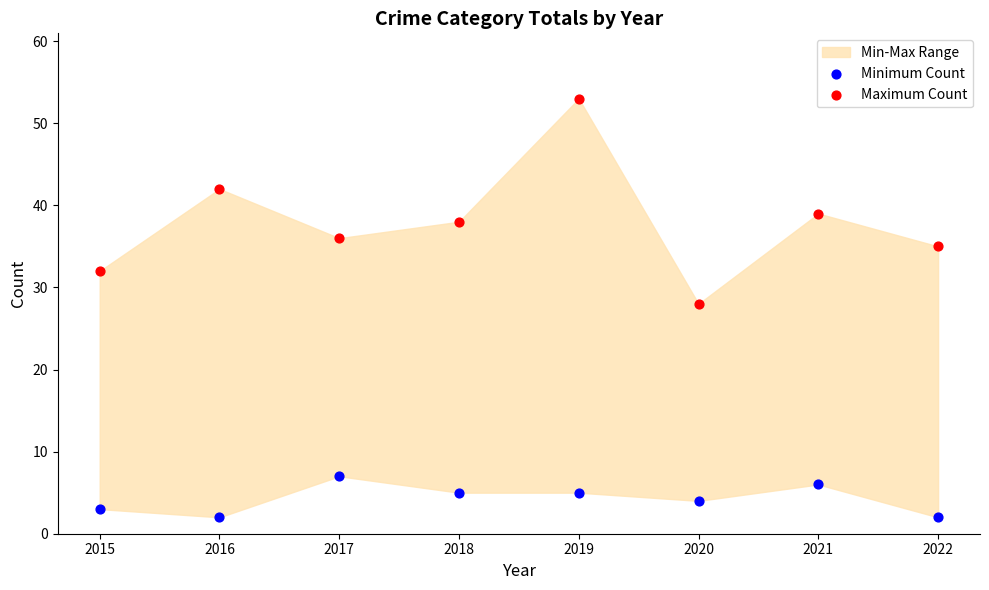

Which series contains the lowest Y value?

Minimum Count